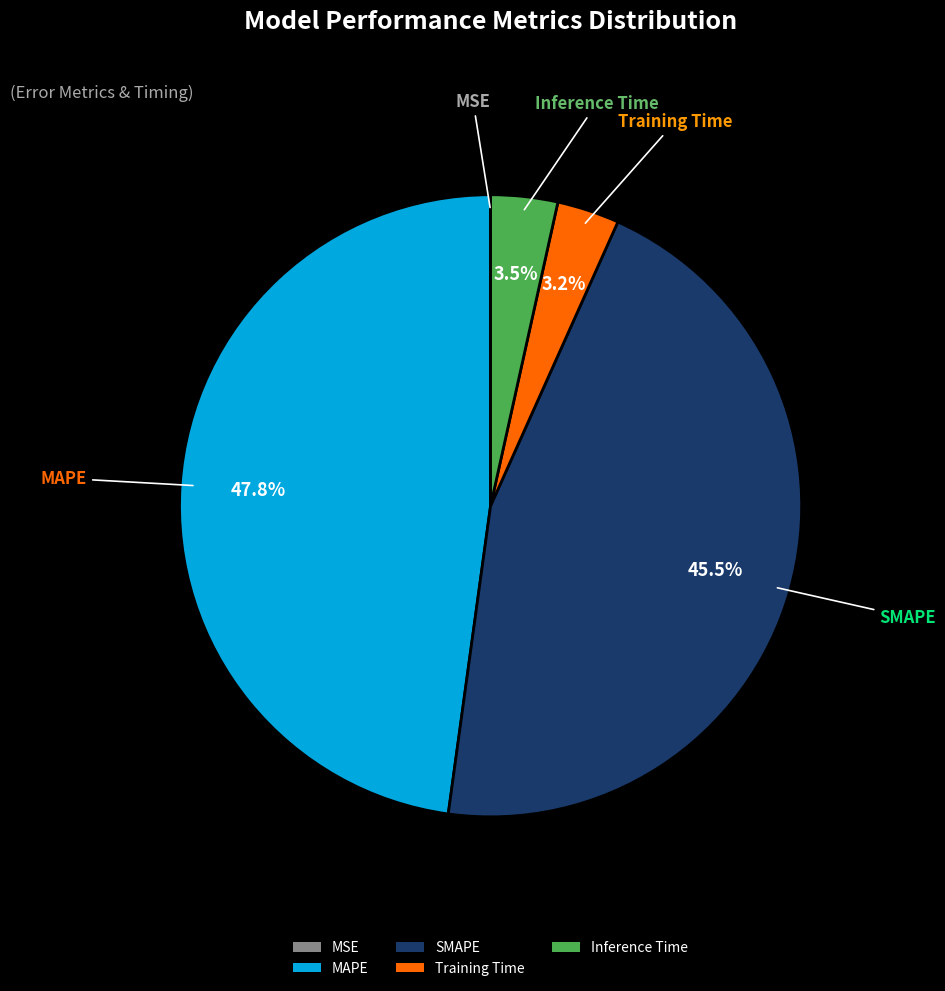

How much of the chart is everything except Inference Time?

96.5%